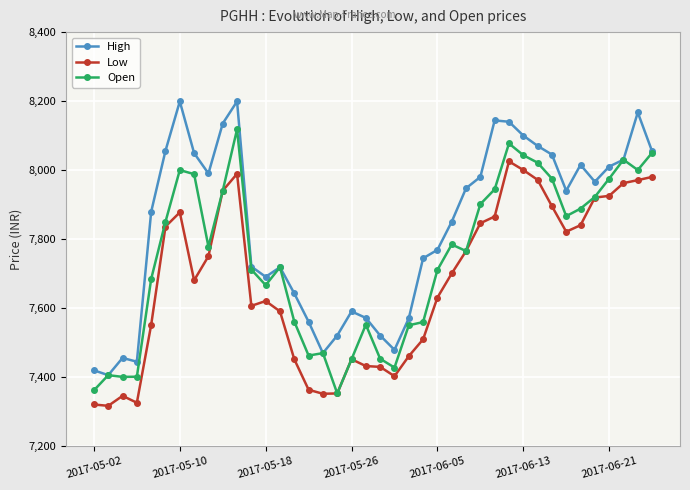

True or false: Low and High intersect in this chart.

False